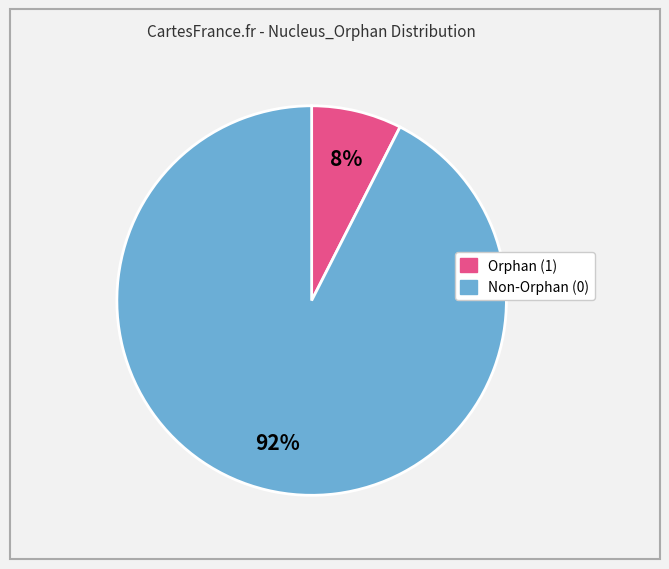

Is the sum of Non-Orphan (0) and Orphan (1) greater than half?

Yes